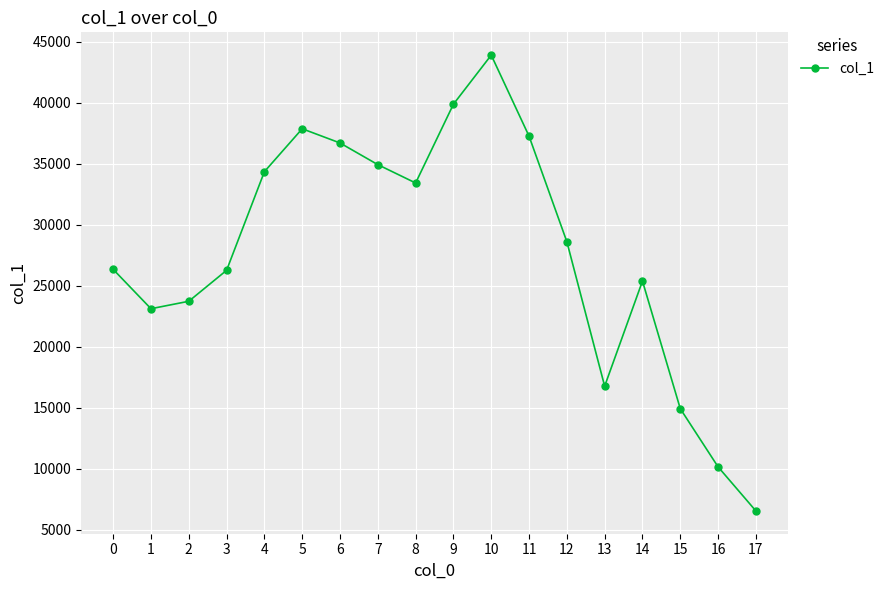

Does the chart display data point markers on the line(s)?

Yes